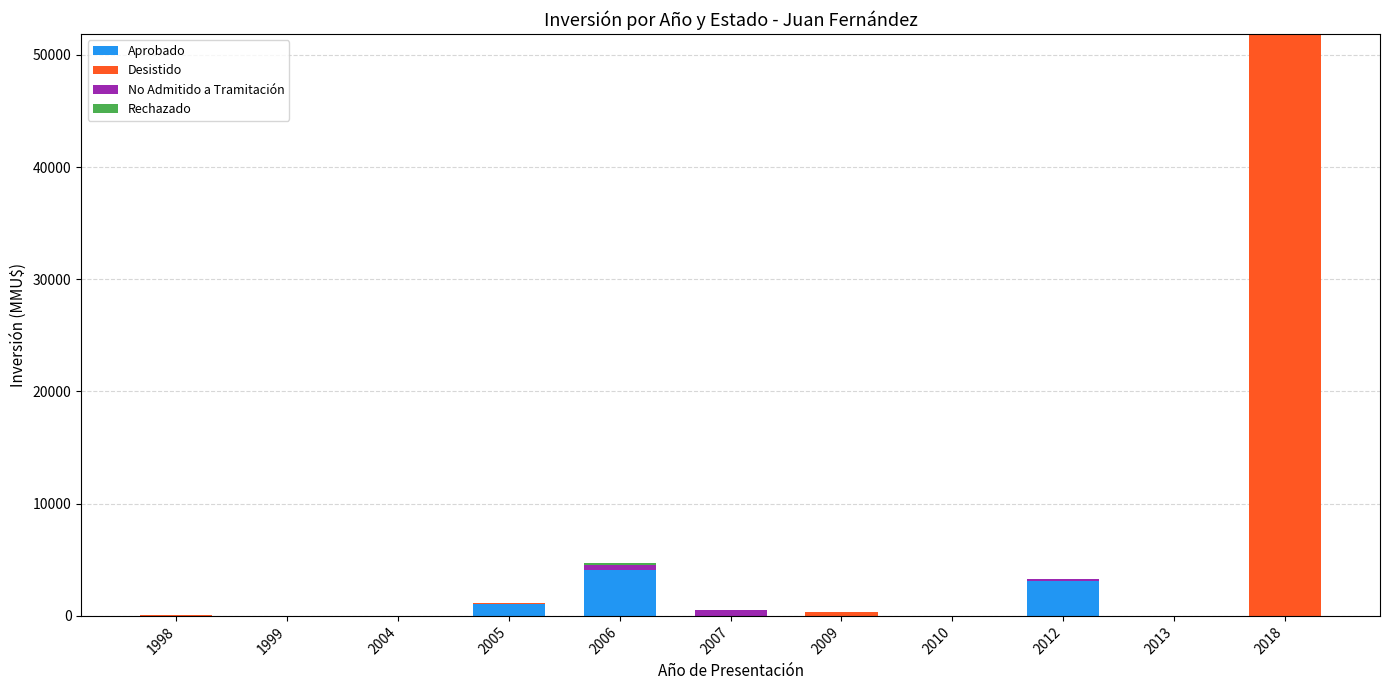

What is the sum of all Aprobado values?

8349